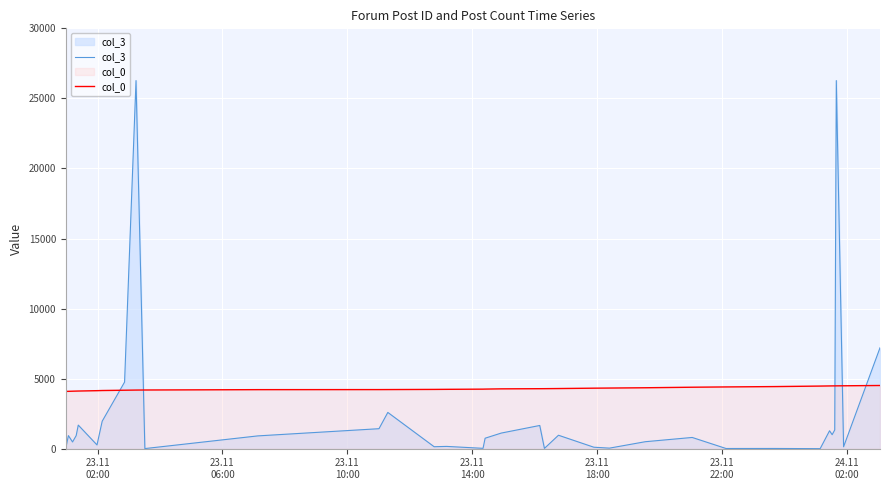

After their last crossing, which series has the higher values: col_0 or col_3?

col_3